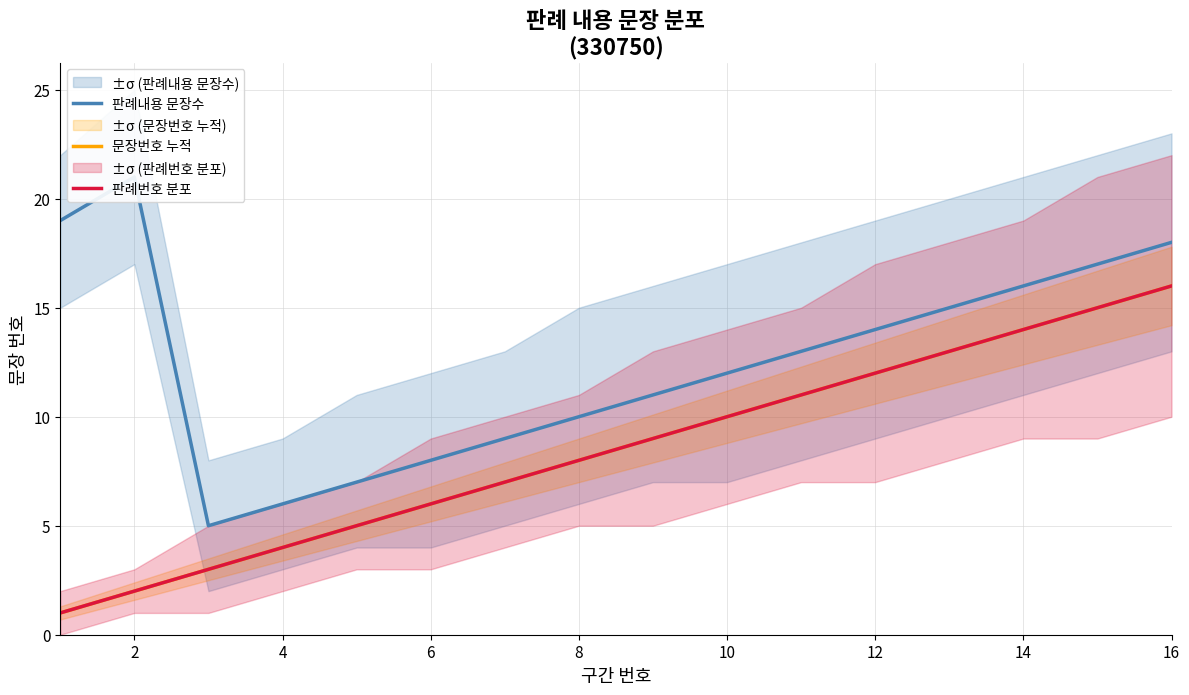

At 12, list the series in order from largest to smallest.

판례내용 문장수, 문장번호 누적, 판례번호 분포